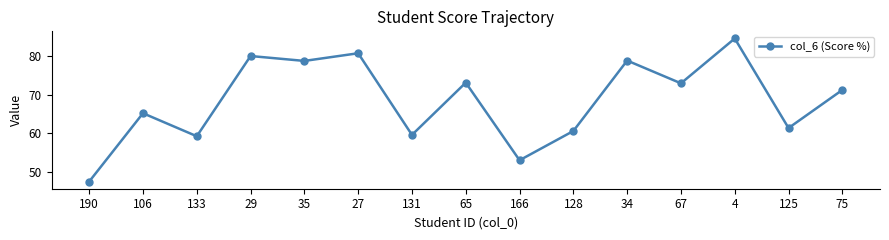

True or false: the data shows 17.0 at 190.

False